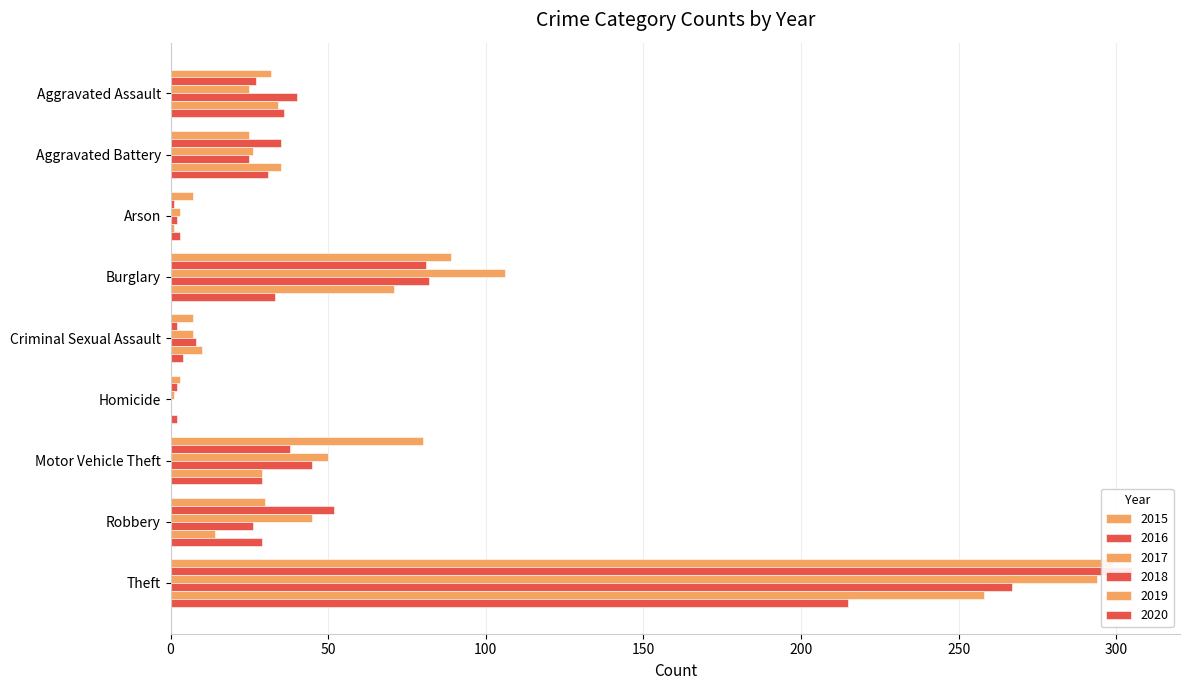

Reading left to right, extract all data points from this chart.

2015: 32	25	7	89	7	3	80	30	299
2016: 27	35	1	81	2	2	38	52	305
2017: 25	26	3	106	7	1	50	45	294
2018: 40	25	2	82	8	0	45	26	267
2019: 34	35	1	71	10	0	29	14	258
2020: 36	31	3	33	4	2	29	29	215